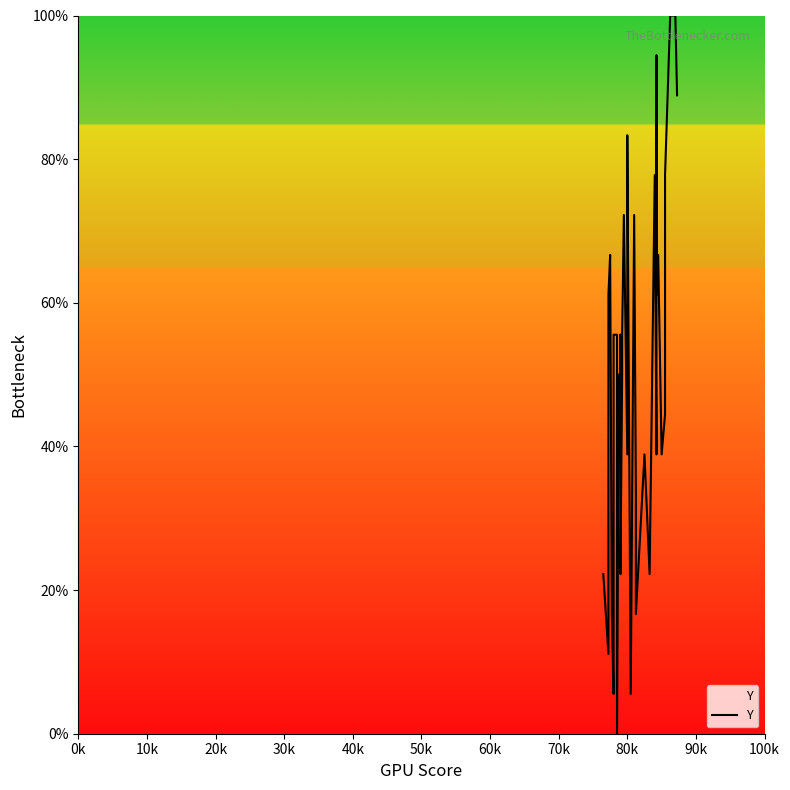

True or false: the data shows 82.8 at 30k.

False